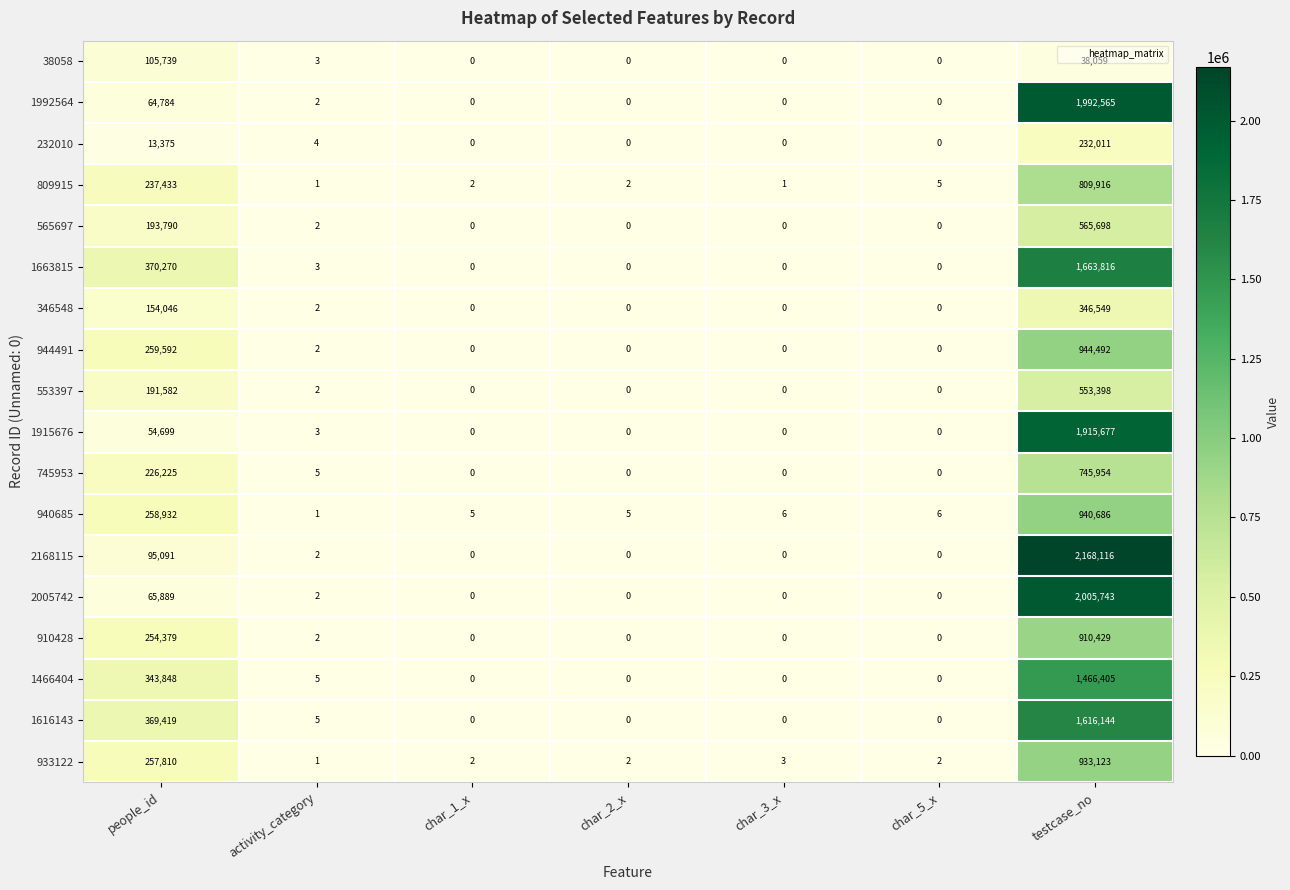

What is the spread (max minus min) of values at char_3_x?

6